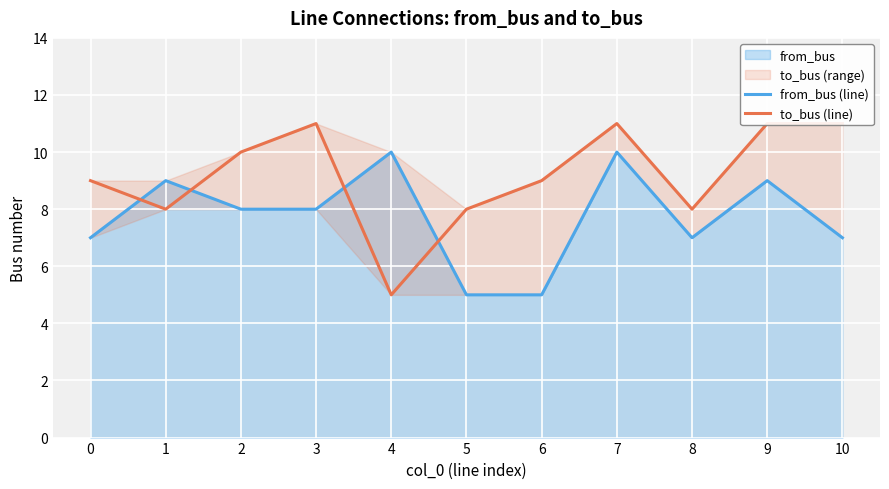

True or false: from_bus (line) has a value of 4 at 9.

False